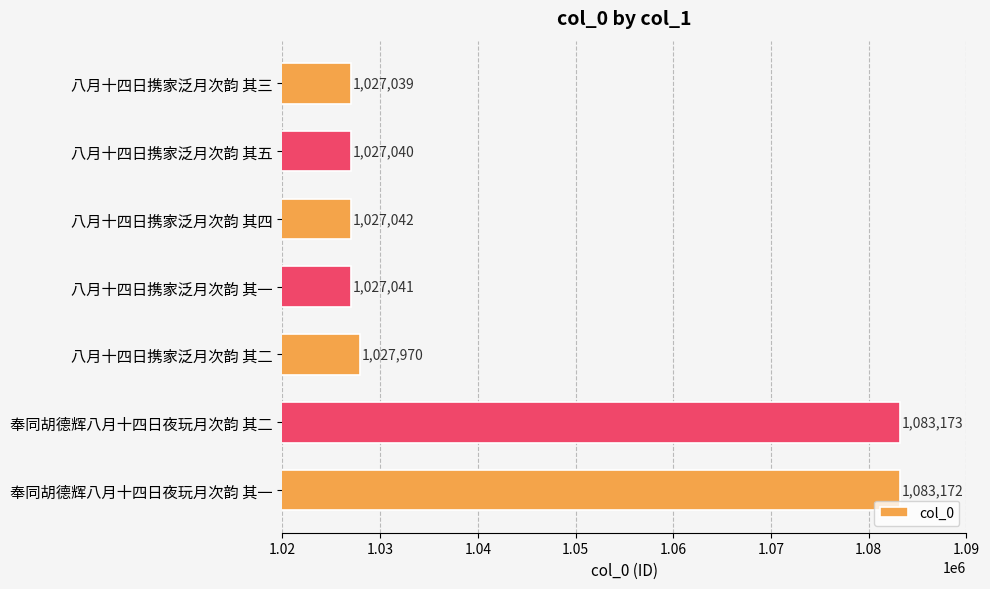

Count the number of data series in this chart.

1